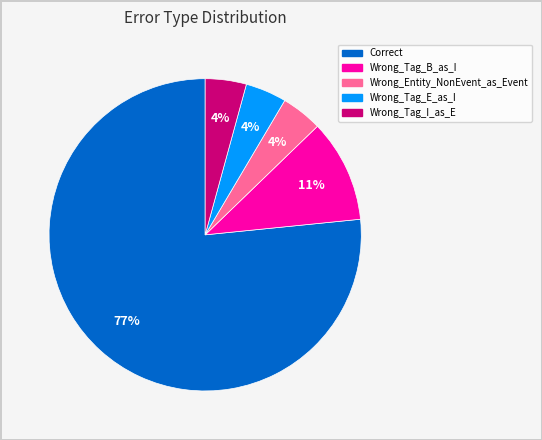

How many segments does this pie chart have?

5